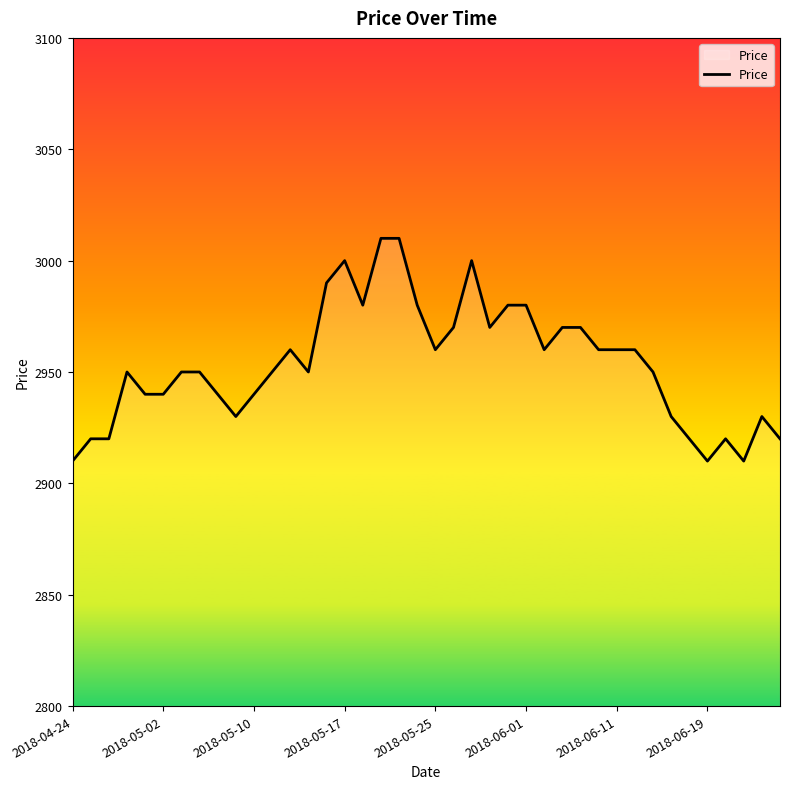

What is the difference between the maximum and minimum values?

100